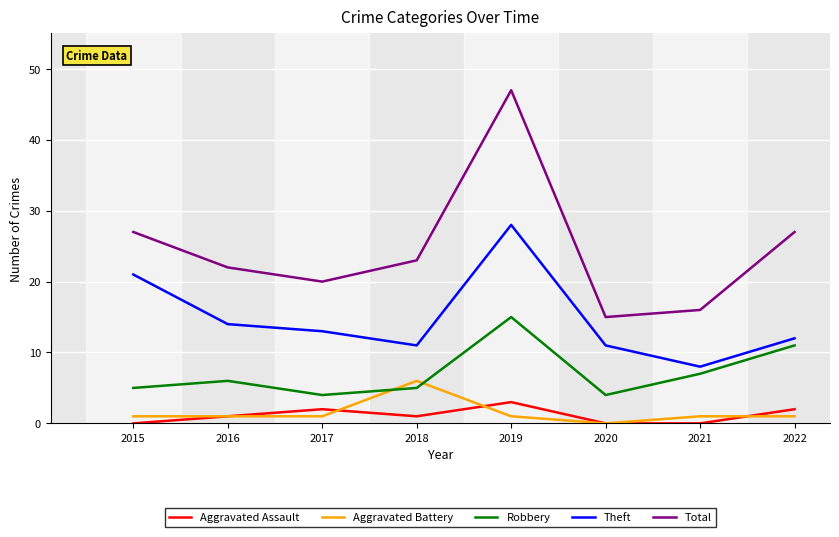

Which category has the lowest value in the Theft series?

2021